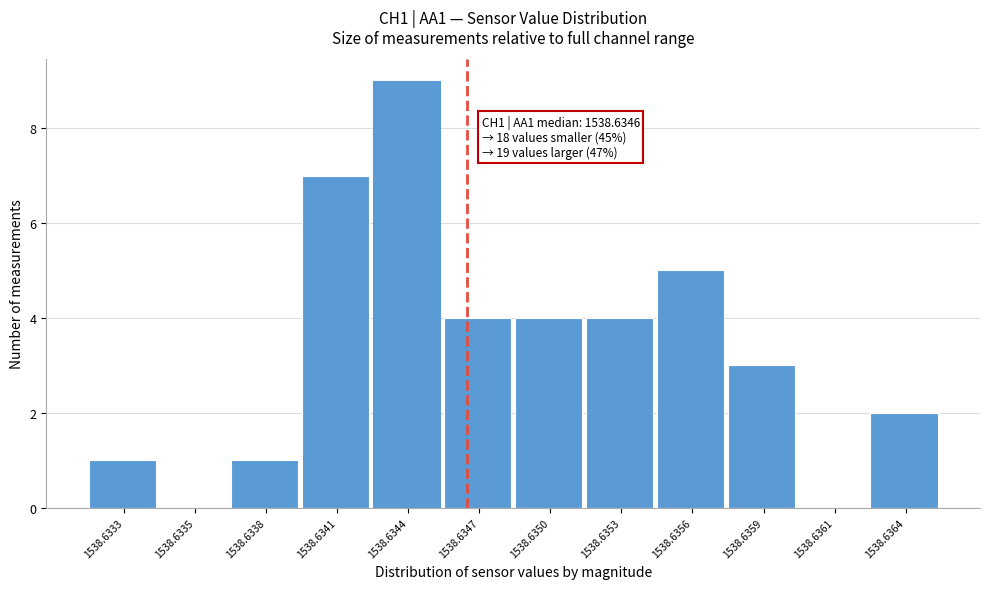

Reading right to left, transcribe all the data shown in this chart.

1538.6364=2	1538.6361=0	1538.6359=3	1538.6356=5	1538.6353=4	1538.6350=4	1538.6347=4	1538.6344=9	1538.6341=7	1538.6338=1	1538.6335=0	1538.6333=1